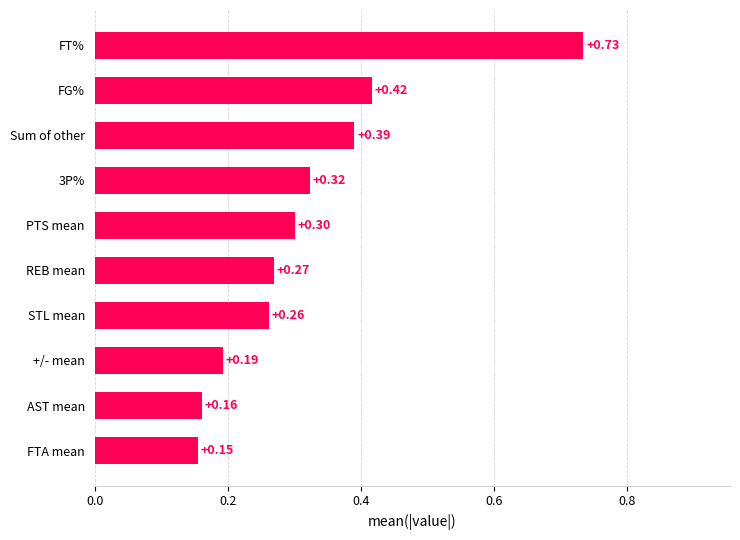

List the labels in order of value, smallest first.

FTA mean, AST mean, +/- mean, STL mean, REB mean, PTS mean, 3P%, Sum of other, FG%, FT%